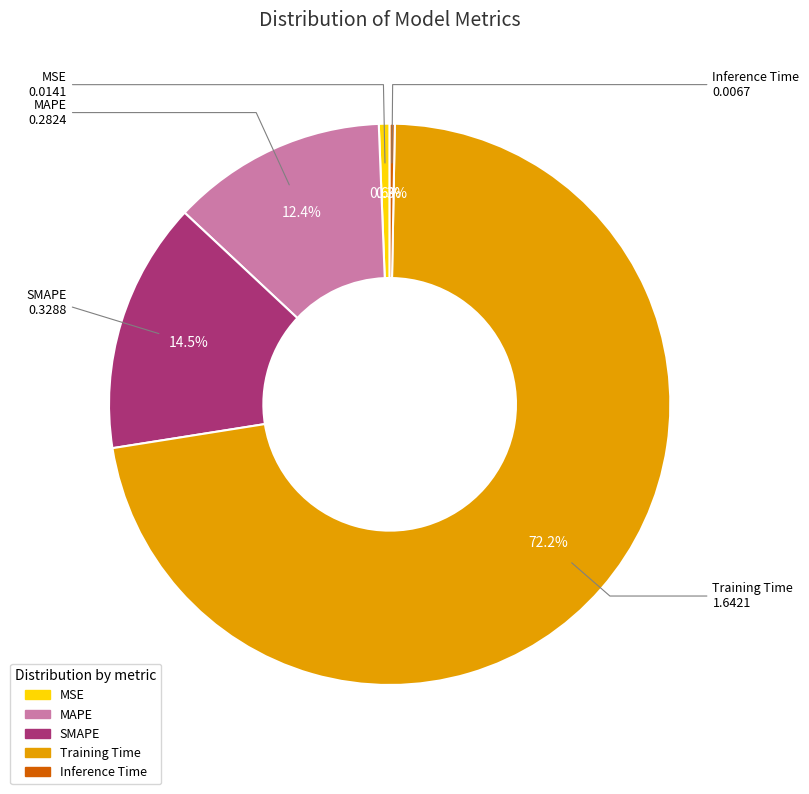

How many segments does this pie chart have?

5